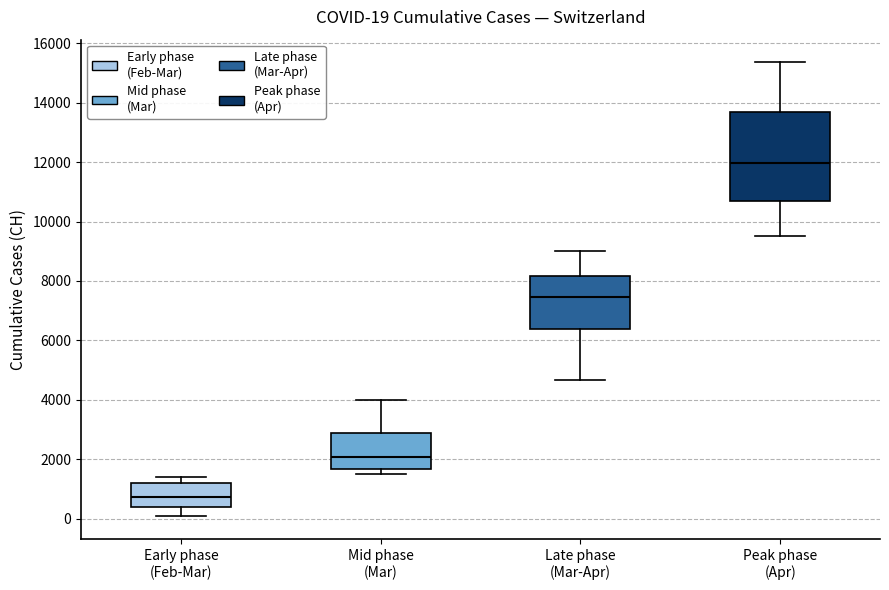

Which box has the highest median line?

Peak phase (Apr)